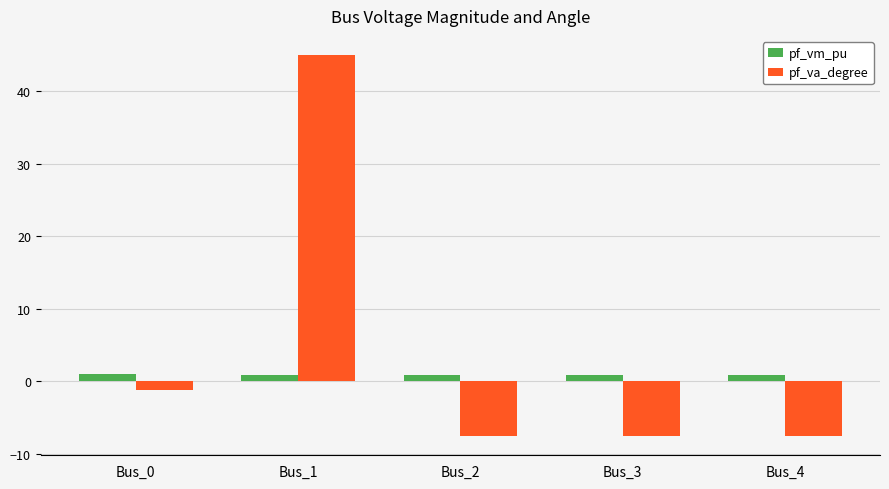

Are the bars grouped side by side (vs. stacked)?

Yes